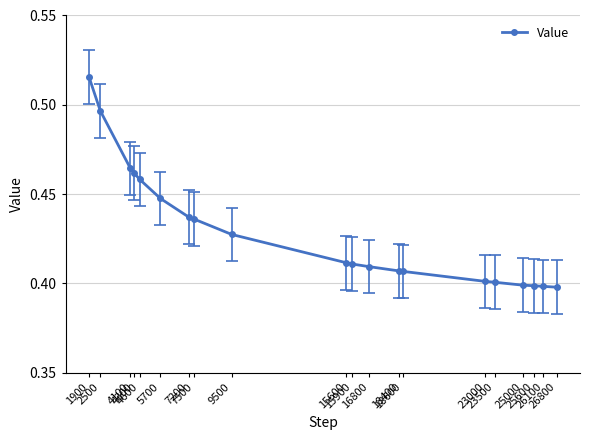

What is the sum of all values?

8.6